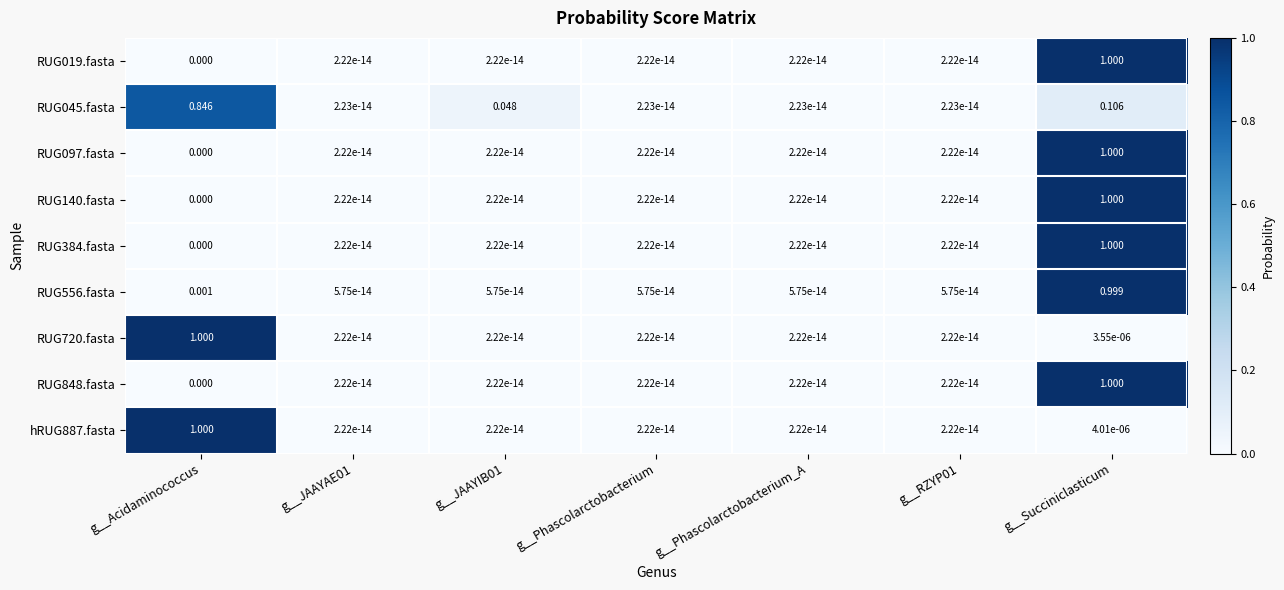

At which category is the sum across all series the highest?

g__Succiniclasticum